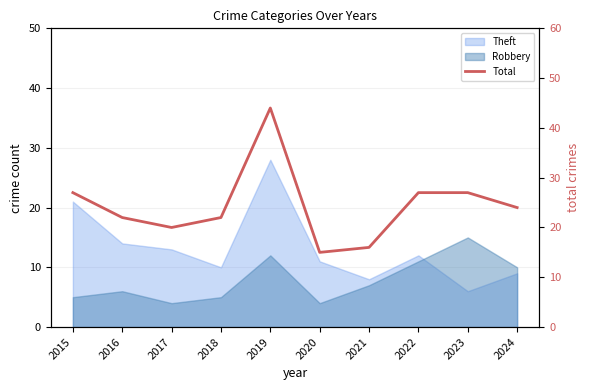

Count the number of categories in the chart.

10